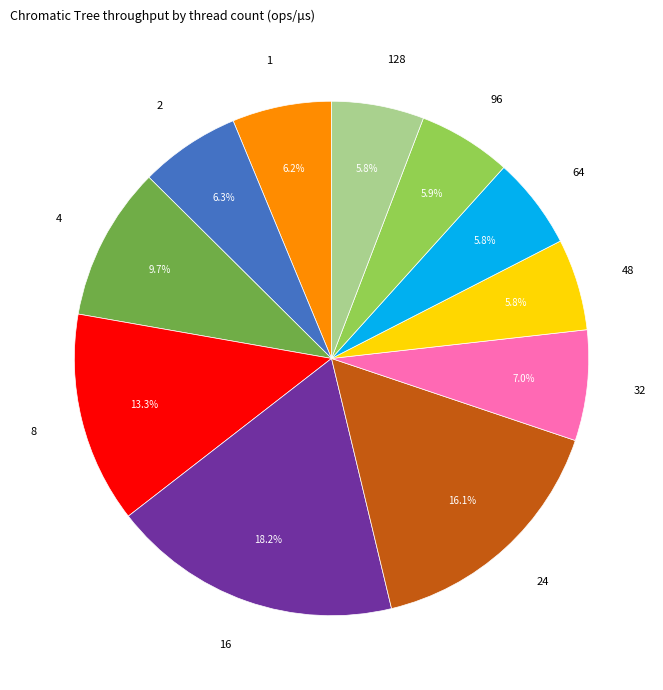

Does any single category account for the majority?

No